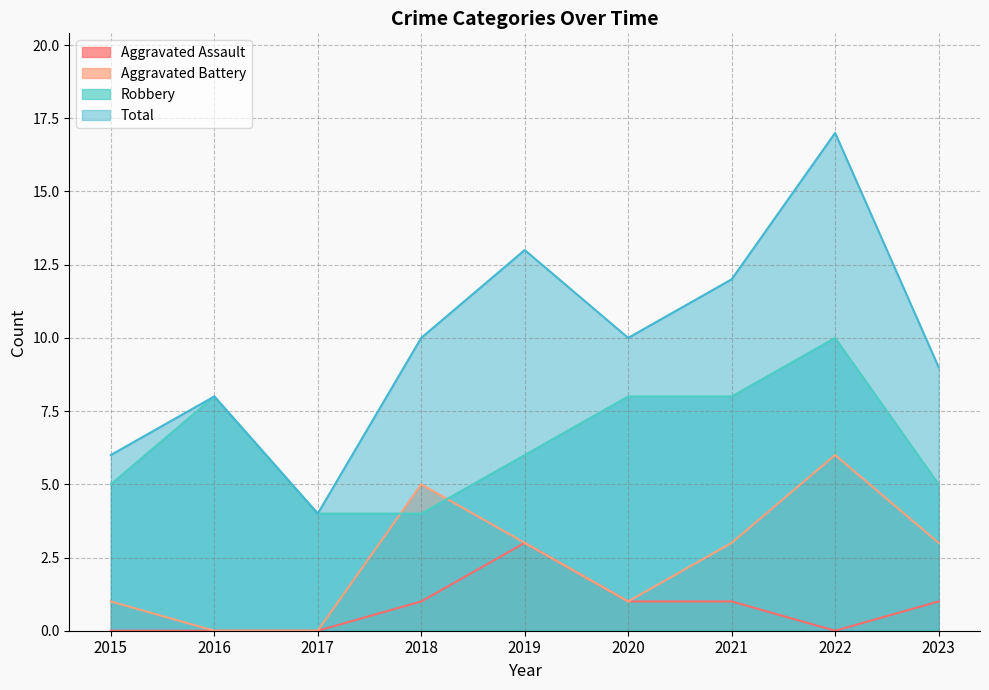

Reading left to right, what are all the values shown in this chart?

Aggravated Assault: 2015=0	2016=0	2017=0	2018=1	2019=3	2020=1	2021=1	2022=0	2023=1
Aggravated Battery: 2015=1	2016=0	2017=0	2018=5	2019=3	2020=1	2021=3	2022=6	2023=3
Robbery: 2015=5	2016=8	2017=4	2018=4	2019=6	2020=8	2021=8	2022=10	2023=5
Total: 2015=6	2016=8	2017=4	2018=10	2019=13	2020=10	2021=12	2022=17	2023=9